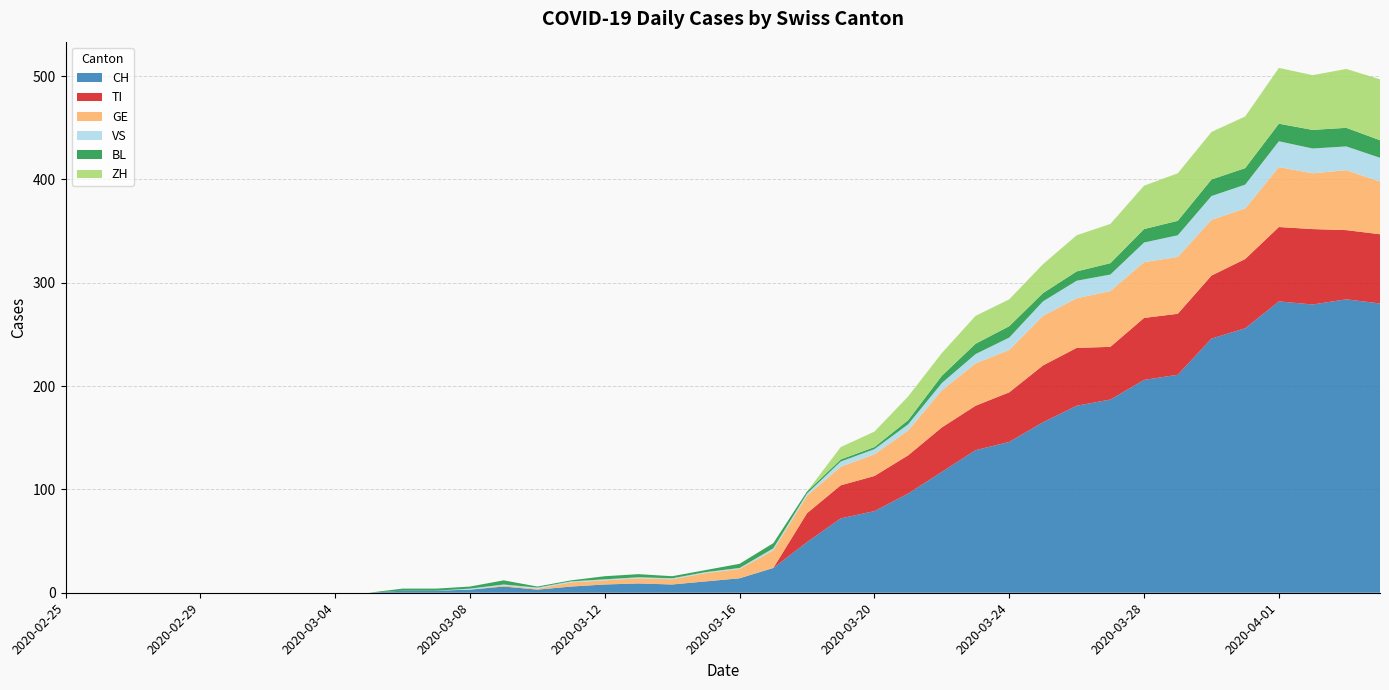

Reading right to left, extract all data points from this chart.

CH: 280	284	279	282	256	246	211	206	187	181	165	146	138	117	96	79	72	49	24	14	11	8	9	8	6	3	6	3	2	2	0	0	0	0	0	0	0	0	0	0
TI: 67	67	73	72	67	61	59	60	51	56	55	48	43	43	37	34	32	28	0	0	0	0	0	0	0	0	0	0	0	0	0	0	0	0	0	0	0	0	0	0
GE: 51	58	54	58	49	54	55	54	54	48	48	41	41	36	24	21	18	17	17	9	8	5	5	4	4	1	1	0	0	0	0	0	0	0	0	0	0	0	0	0
VS: 23	23	24	25	23	23	21	19	16	17	14	12	9	7	6	5	5	2	2	1	1	1	1	1	1	1	1	1	0	0	0	0	0	0	0	0	0	0	0	0
BL: 17	18	18	17	16	16	14	13	11	9	8	11	10	7	4	2	2	2	5	4	2	2	3	3	1	1	4	2	2	2	0	0	0	0	0	0	0	0	0	0
ZH: 59	57	53	54	50	46	46	42	38	35	28	26	27	22	23	15	12	0	0	0	0	0	0	0	0	0	0	0	0	0	0	0	0	0	0	0	0	0	0	0